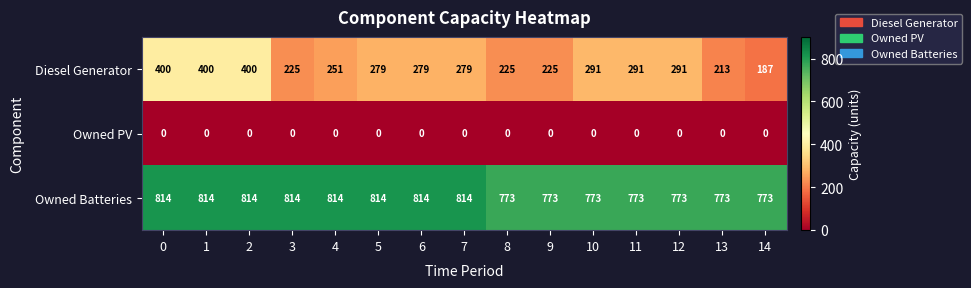

What is the difference between the highest and lowest values at 6?

814